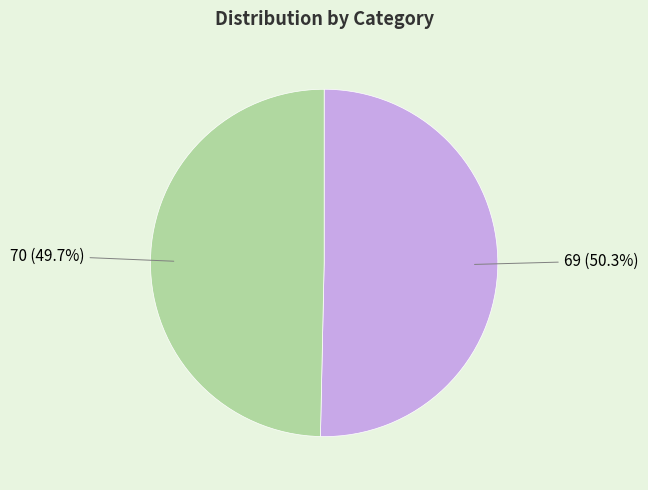

Is there any slice that represents more than half of the pie?

Yes